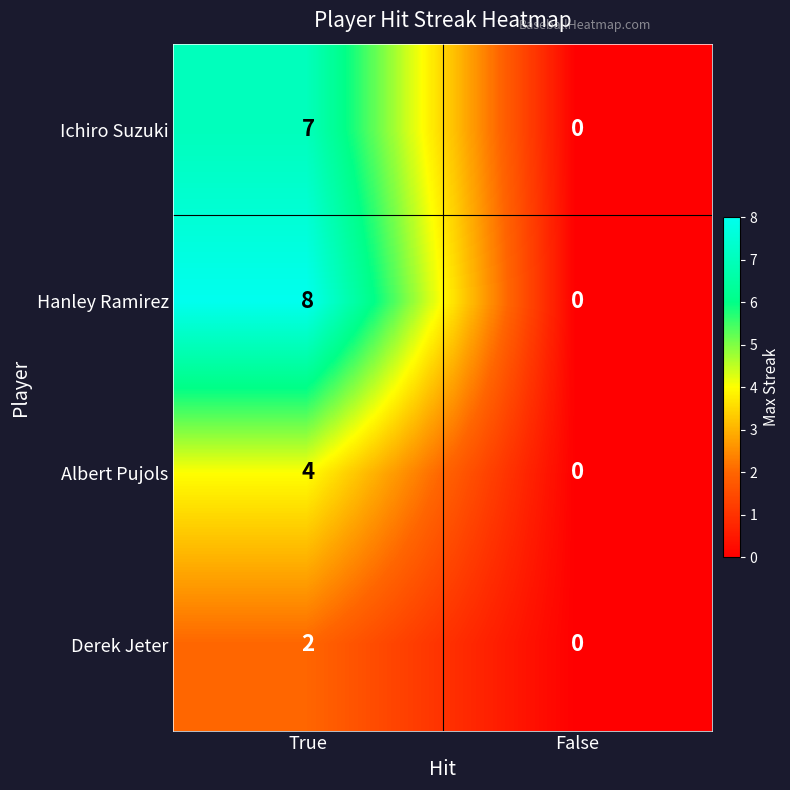

The value of Albert Pujols at True is 4. True or false?

True